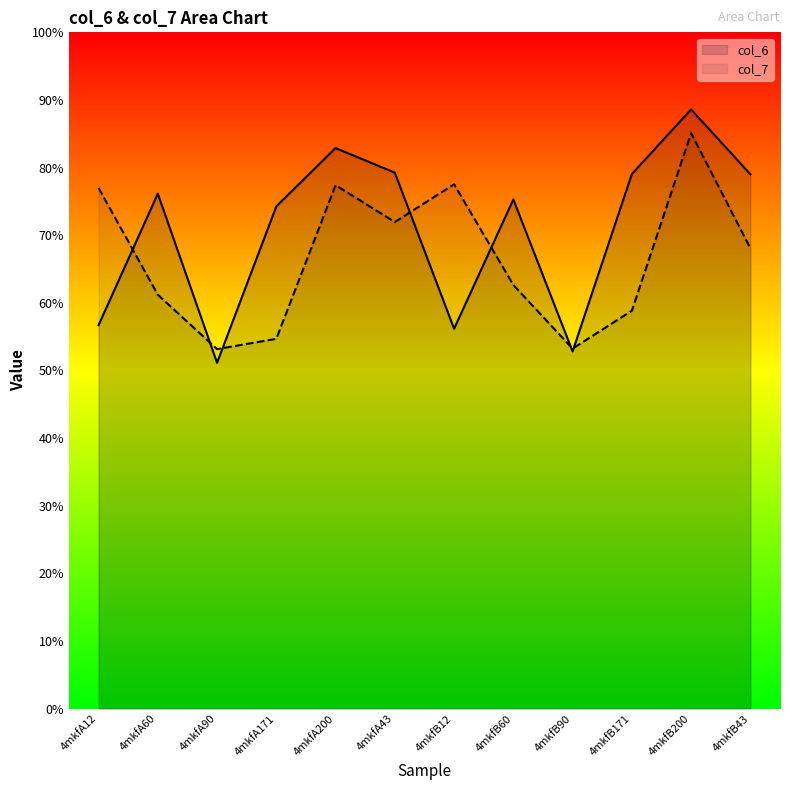

What position from the right is 4mkfB43?

1